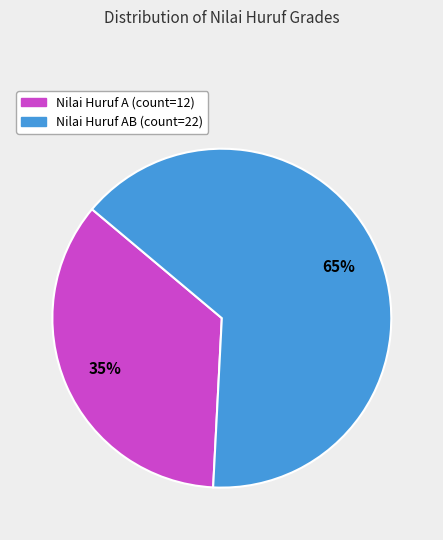

To the nearest percent, what is the average slice percentage?

50%